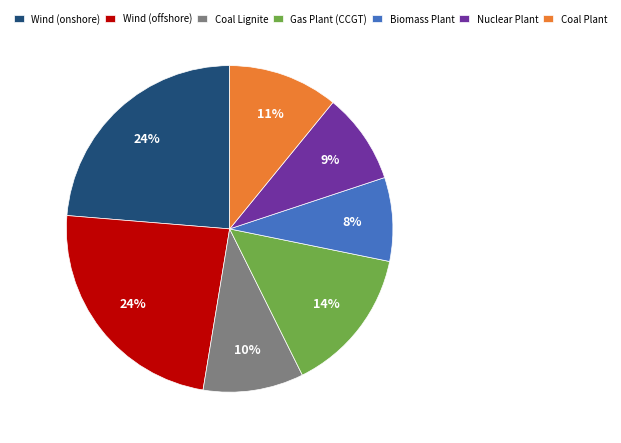

Do Wind (onshore) and Coal Lignite together represent more than half of the pie?

No